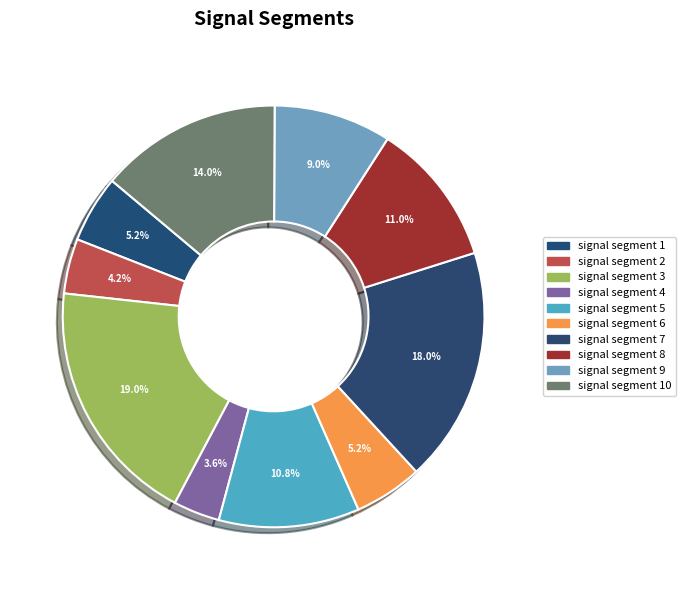

Which category has the biggest portion of the pie?

signal segment 3